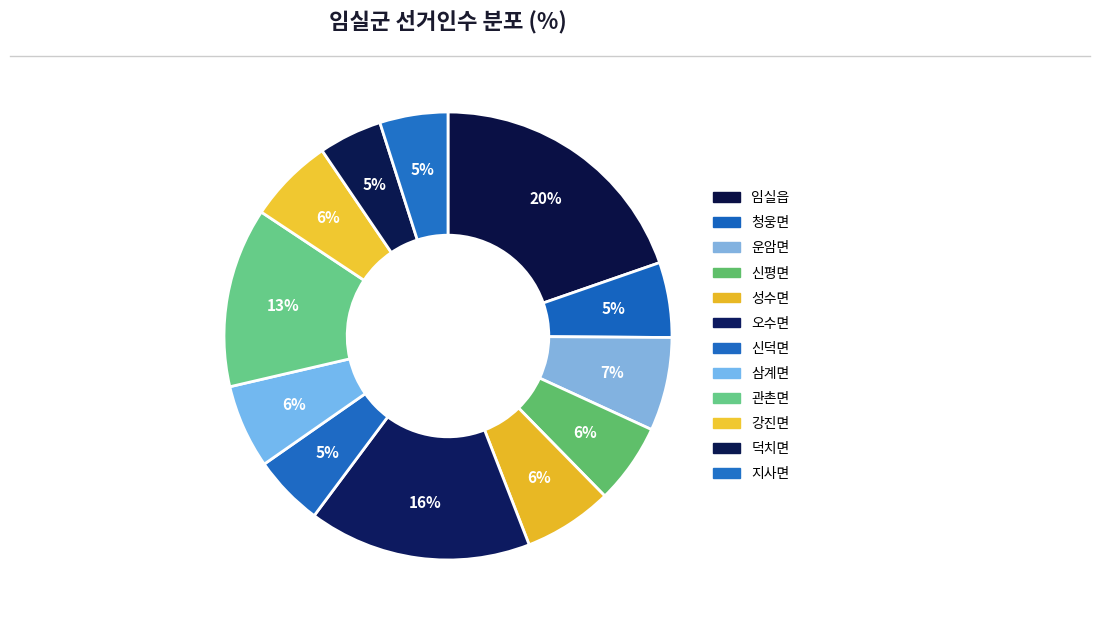

What percentage is the 신평면 slice, to the nearest percent?

6%